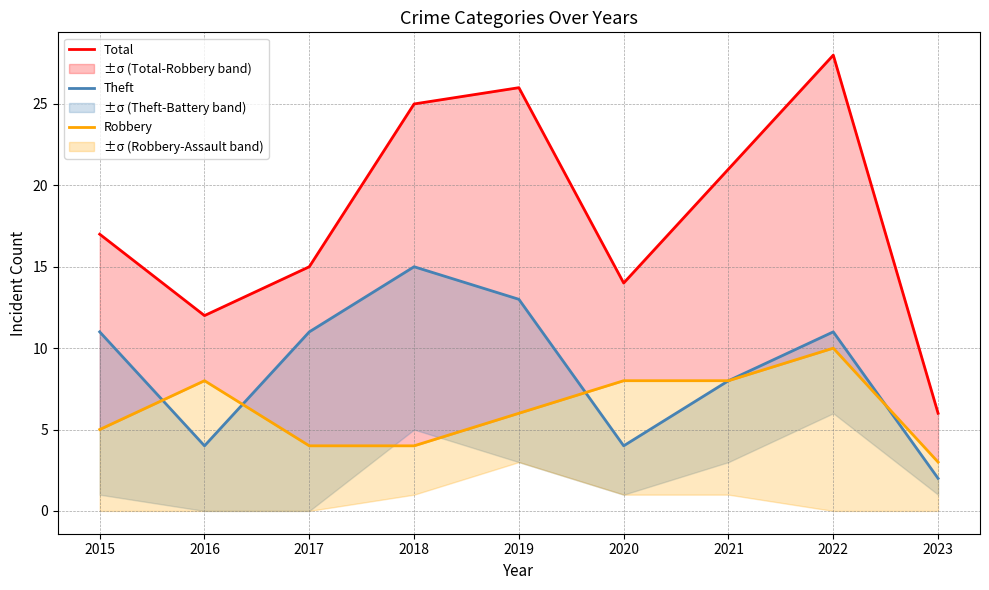

What is the sum of the Total values at 2021 and 2020?

35